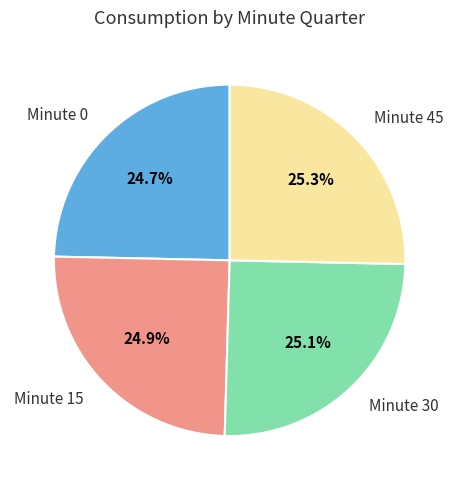

How many segments does this pie chart have?

4